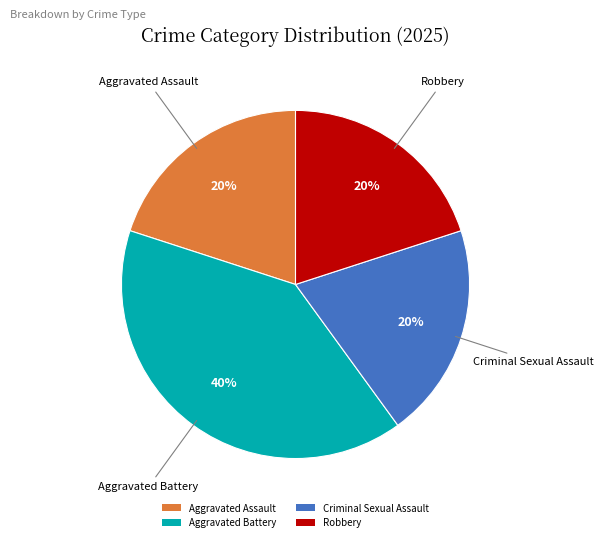

Between Aggravated Battery and Criminal Sexual Assault, which is larger?

Aggravated Battery